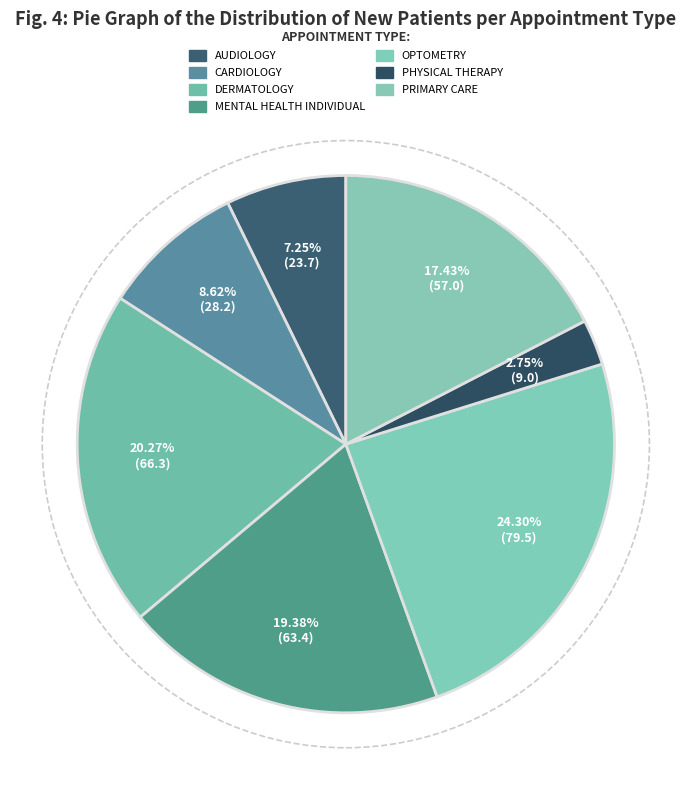

Rank the categories by value from highest to lowest.

OPTOMETRY, DERMATOLOGY, MENTAL HEALTH INDIVIDUAL, PRIMARY CARE, CARDIOLOGY, AUDIOLOGY, PHYSICAL THERAPY